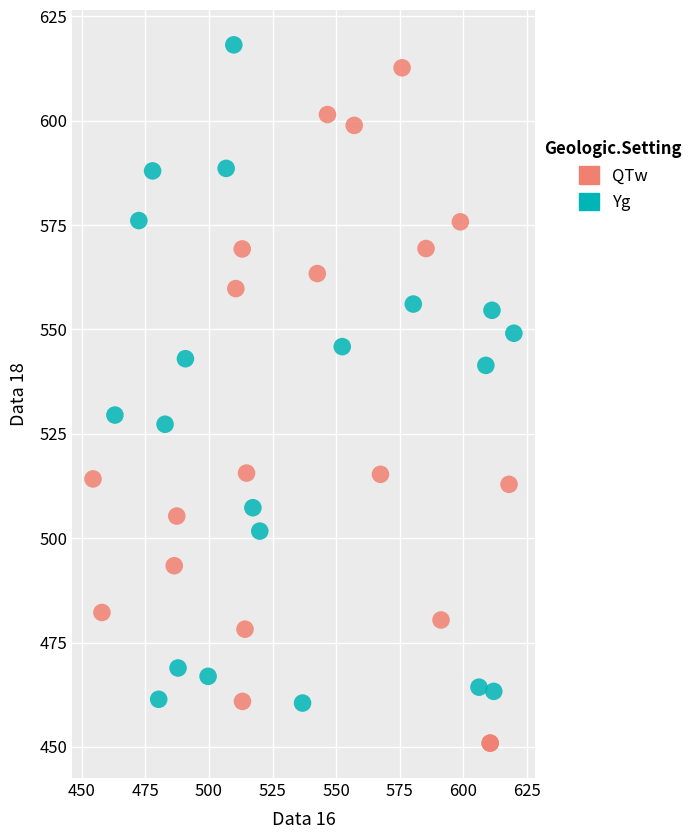

What are all the series names shown in the legend?

QTw, Yg